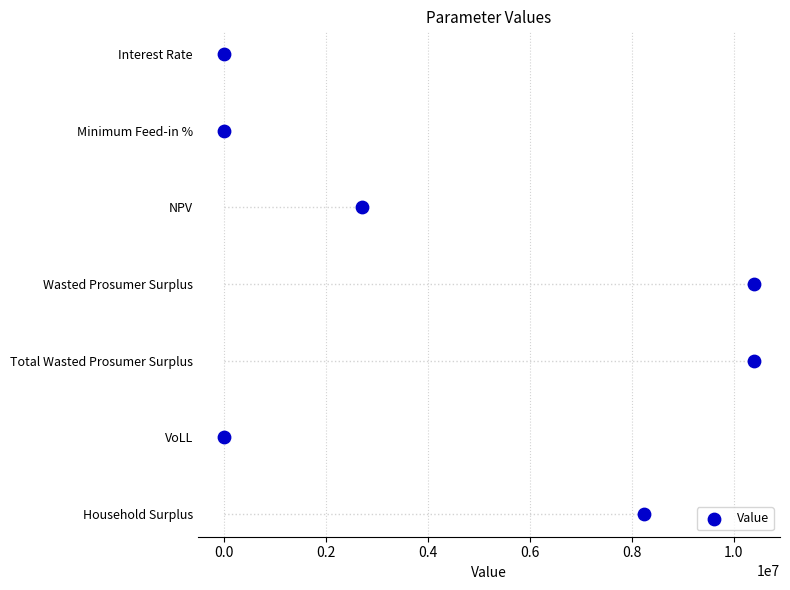

Which has a higher value, 0.6 or 0.0?

0.6